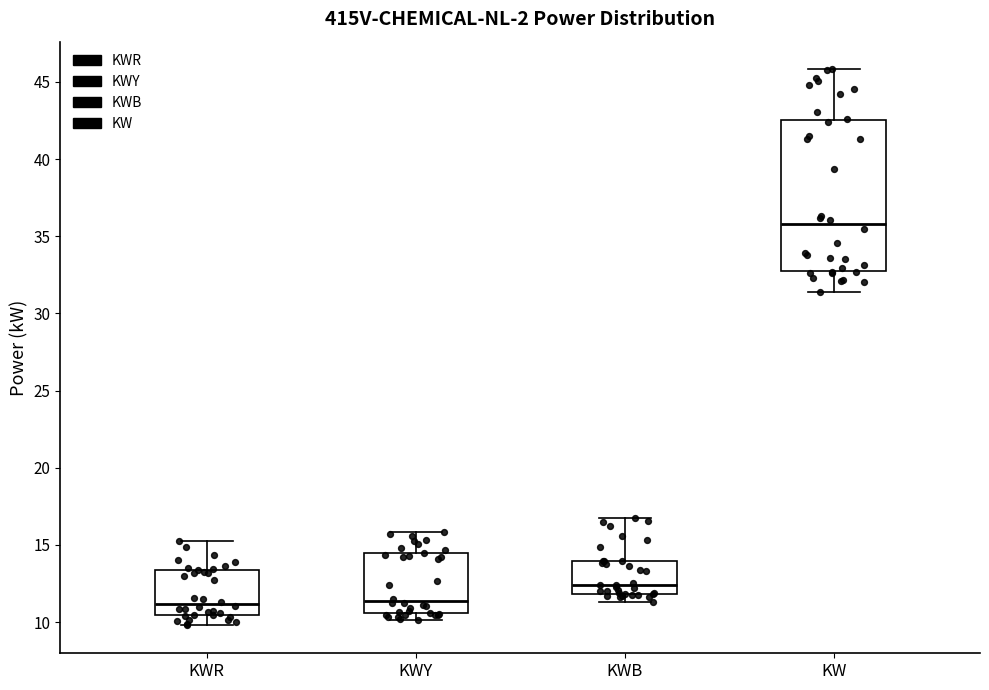

Where does the median line of the box for KW sit on the y-axis? The values are not printed on the chart, so give them approximately, as read against the axis.

36.0